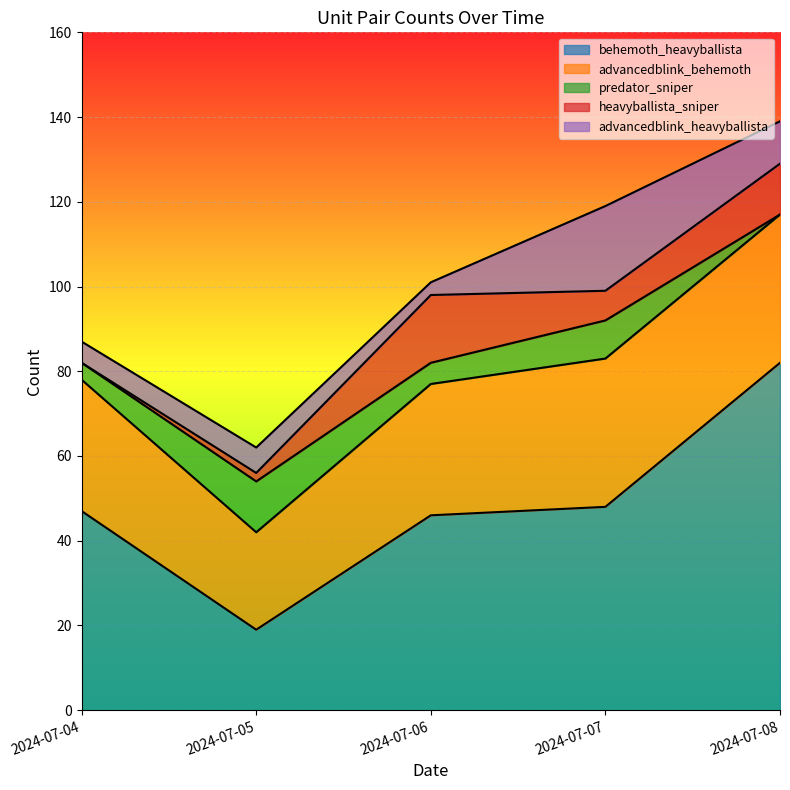

Between 2024-07-05 and 2024-07-04, which is larger?

2024-07-04